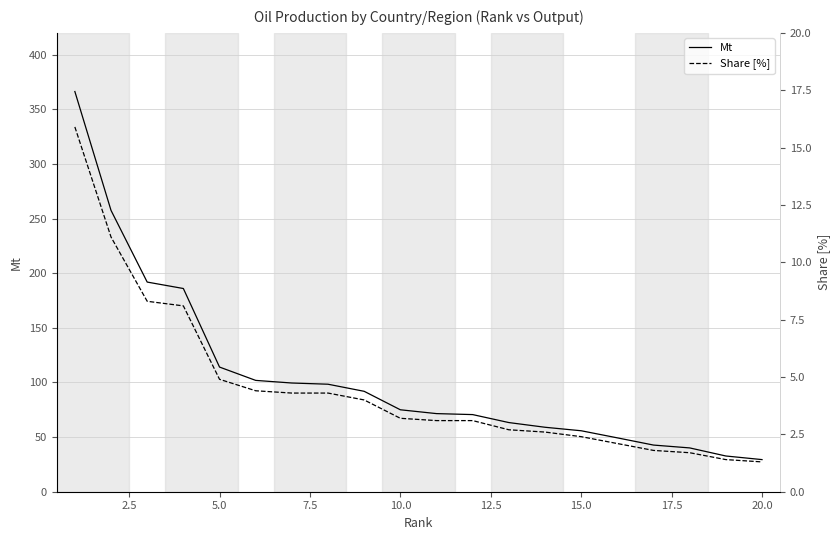

What is the highest value of the Mt series?

366.3